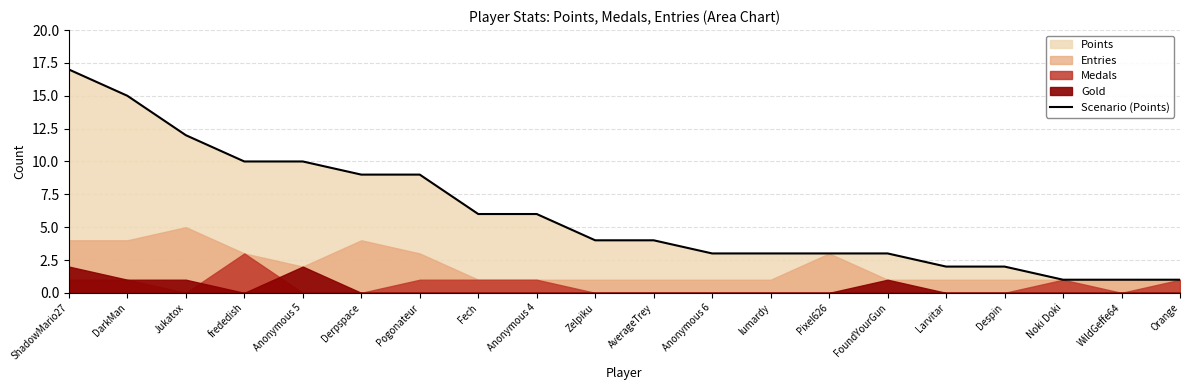

What is the sum of the values at ShadowMario27 and Orange?

18